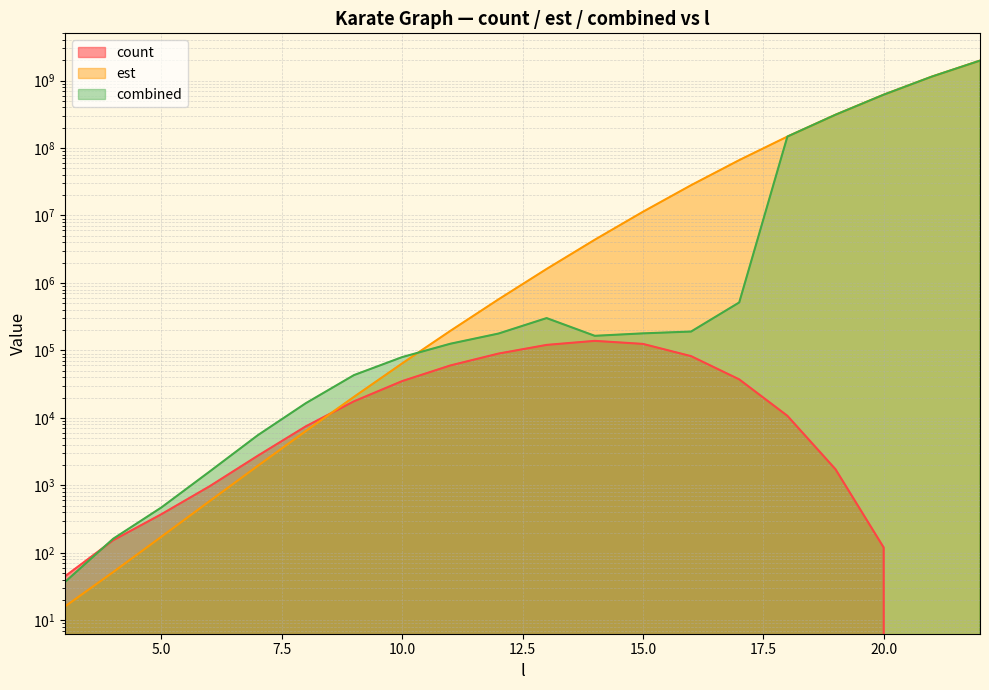

What are all the series names shown in the legend?

count, est, combined